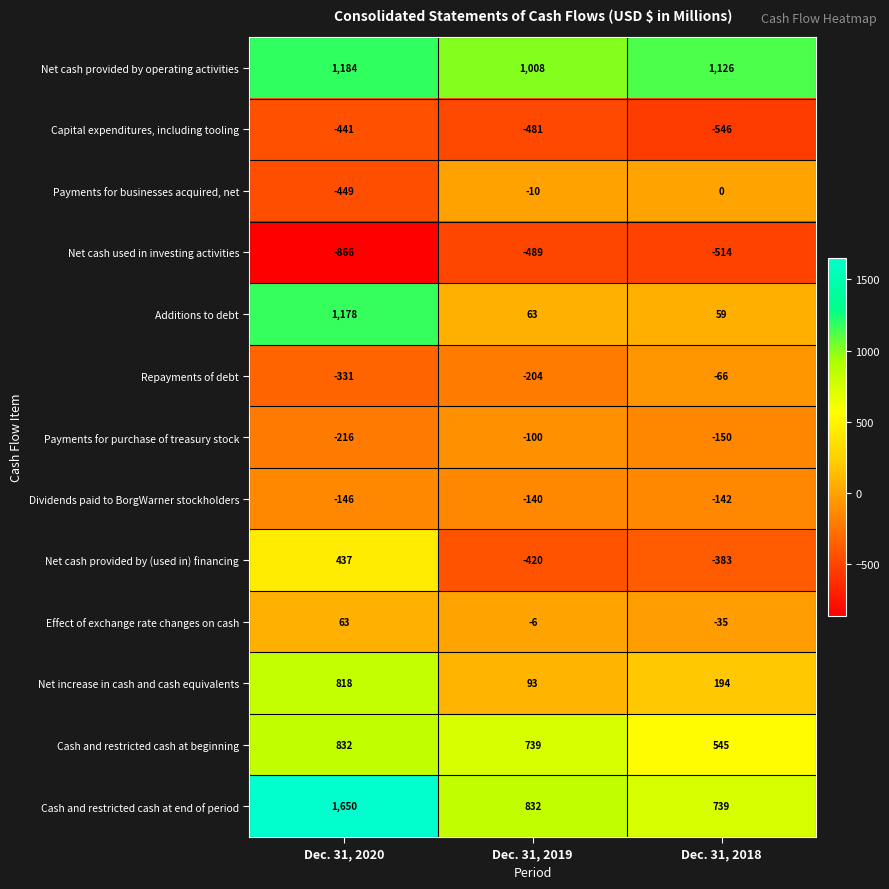

The Payments for businesses acquired, net series shows 189 at Dec. 31, 2018. True or false?

False